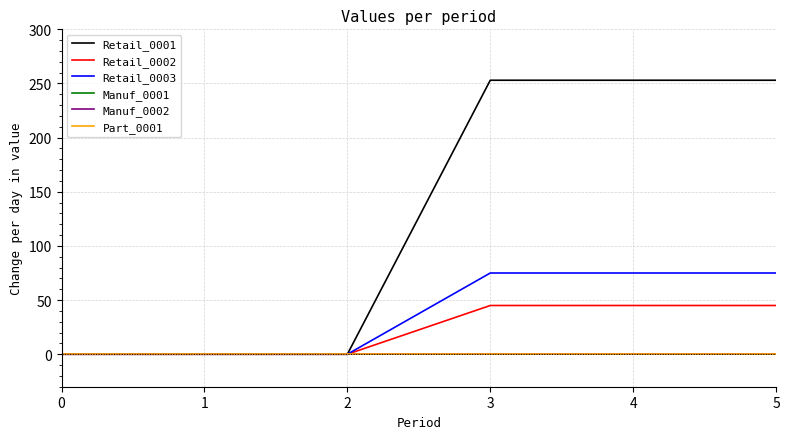

Is it true that Retail_0001 equals 130 at 3?

False